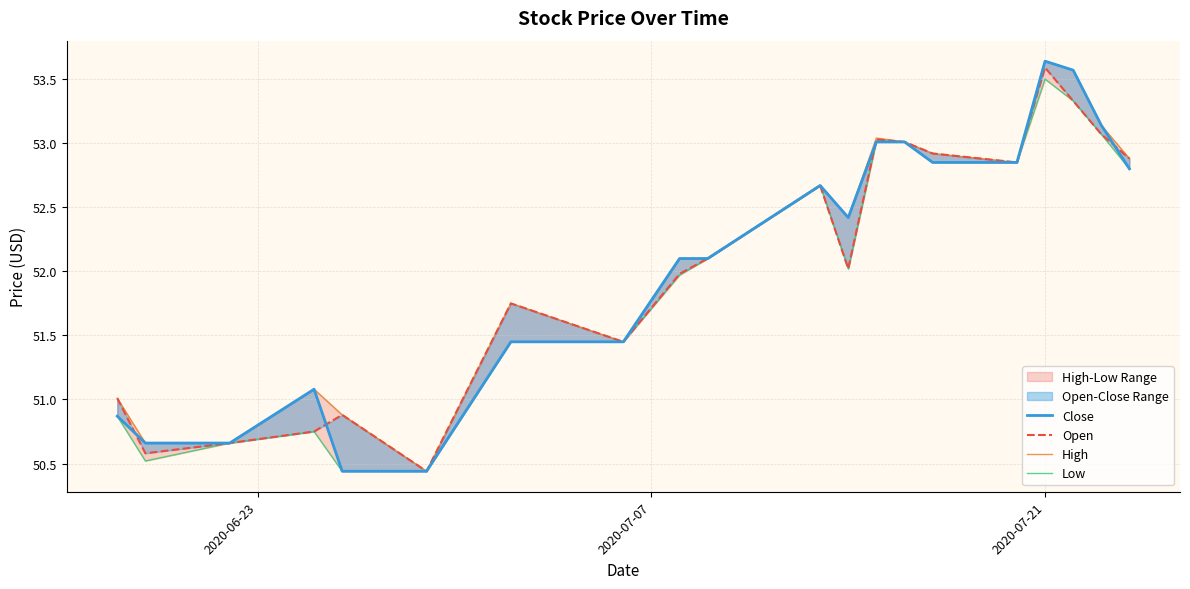

True or false: Low has more than 1 points higher than both neighbors.

True